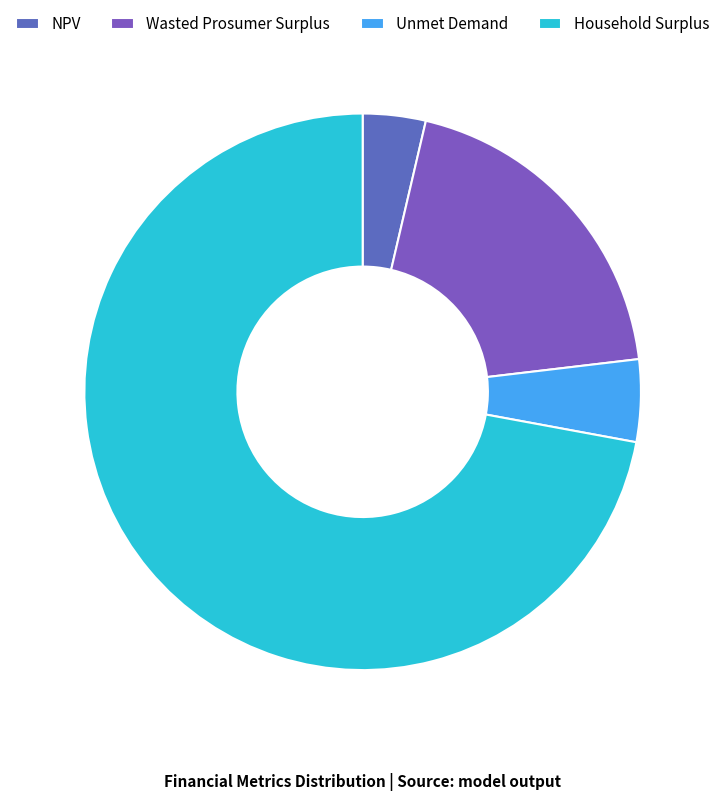

What is the majority slice?

Household Surplus